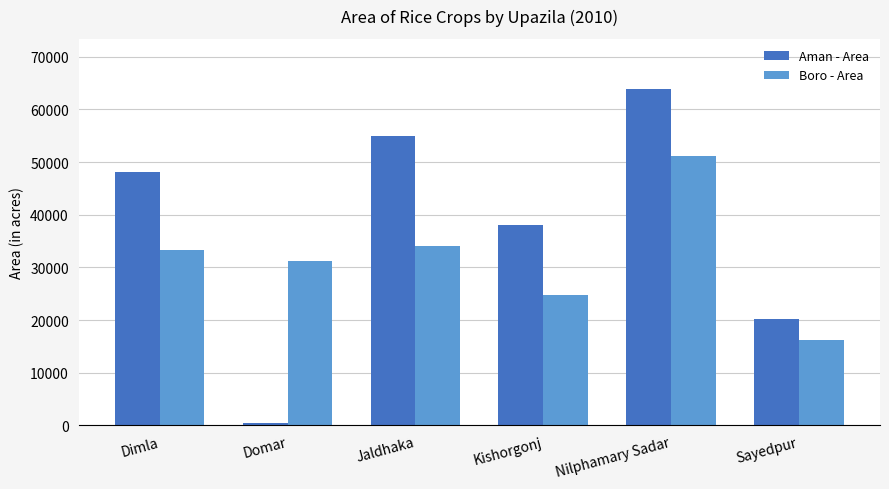

Is it true that Boro - Area equals 33210 at Dimla?

True